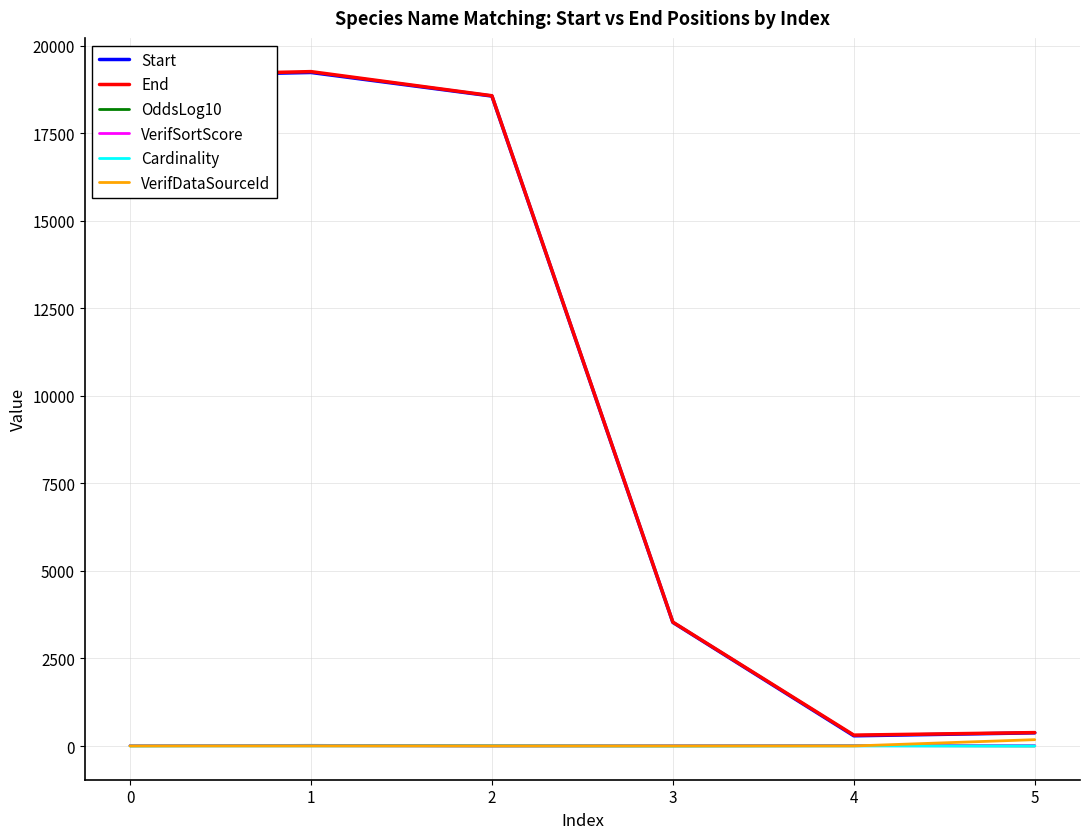

How many lines are shown in the chart?

6